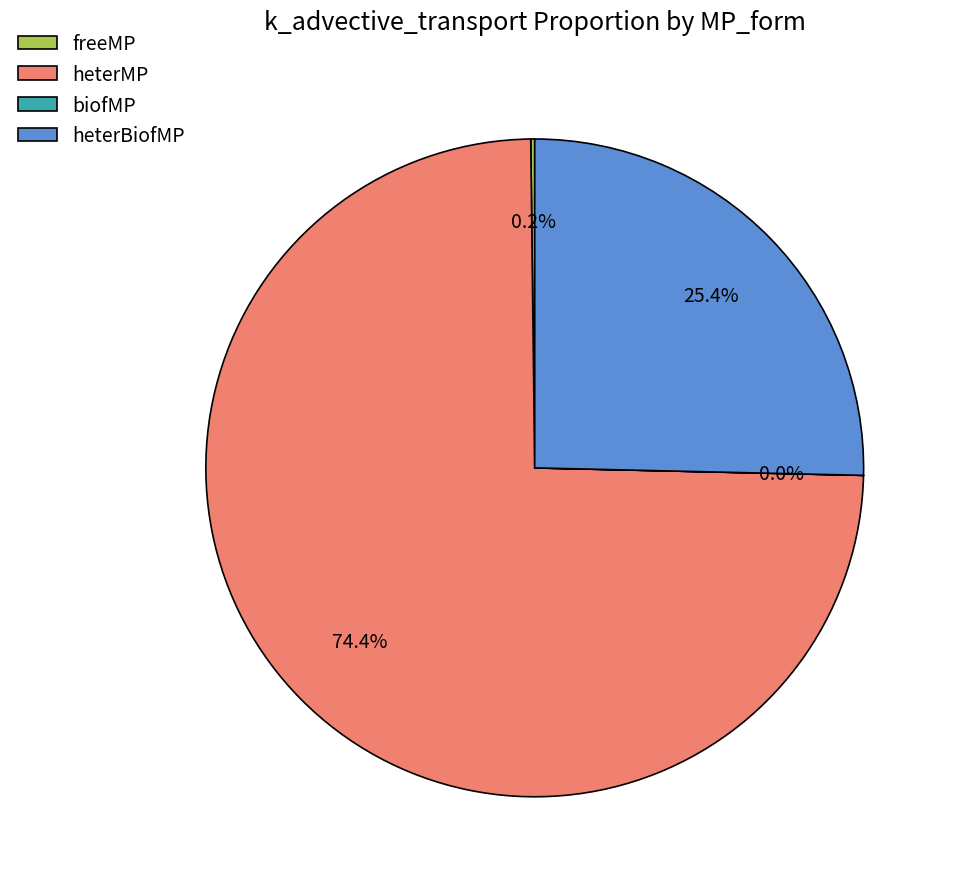

To the nearest percent, what is the average slice percentage?

25%